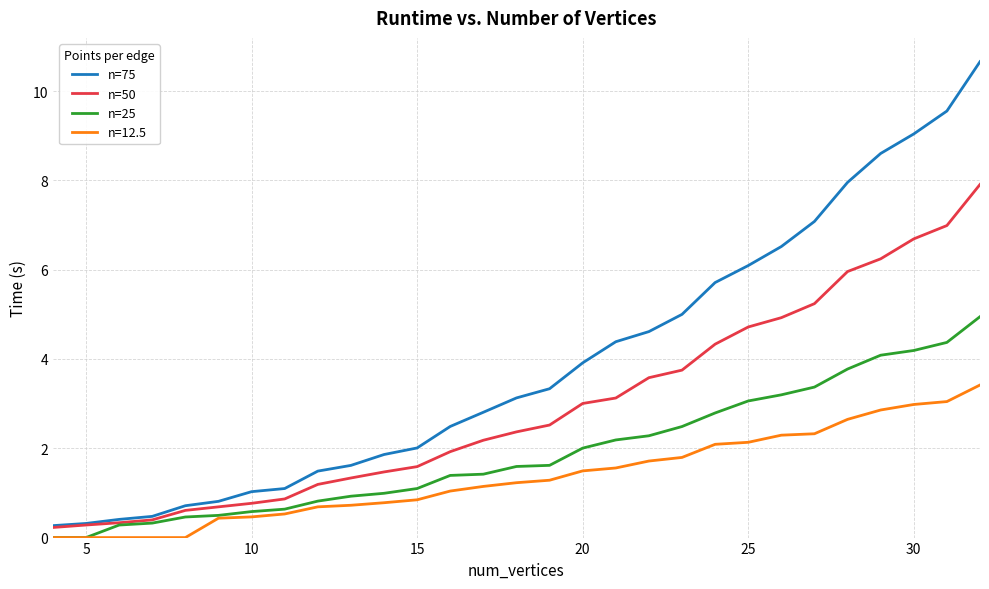

What is the difference between the maximum and minimum values in the n=25 series?

4.9